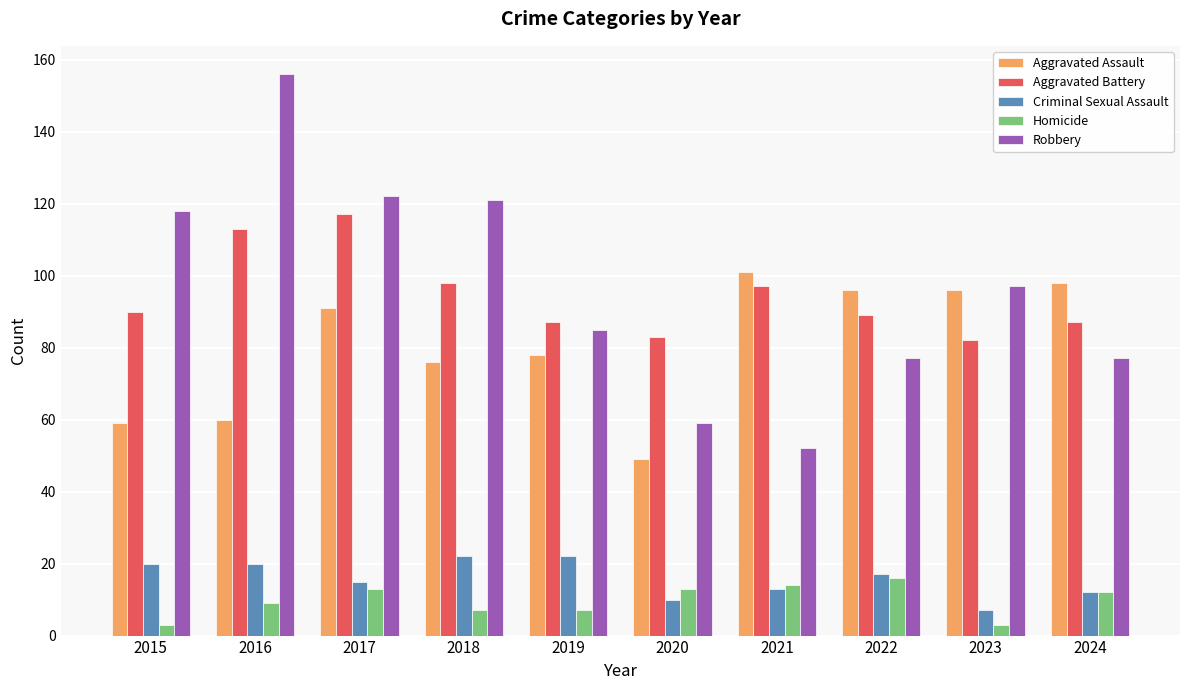

True or false: Aggravated Assault has a value of 46 at 2017.

False